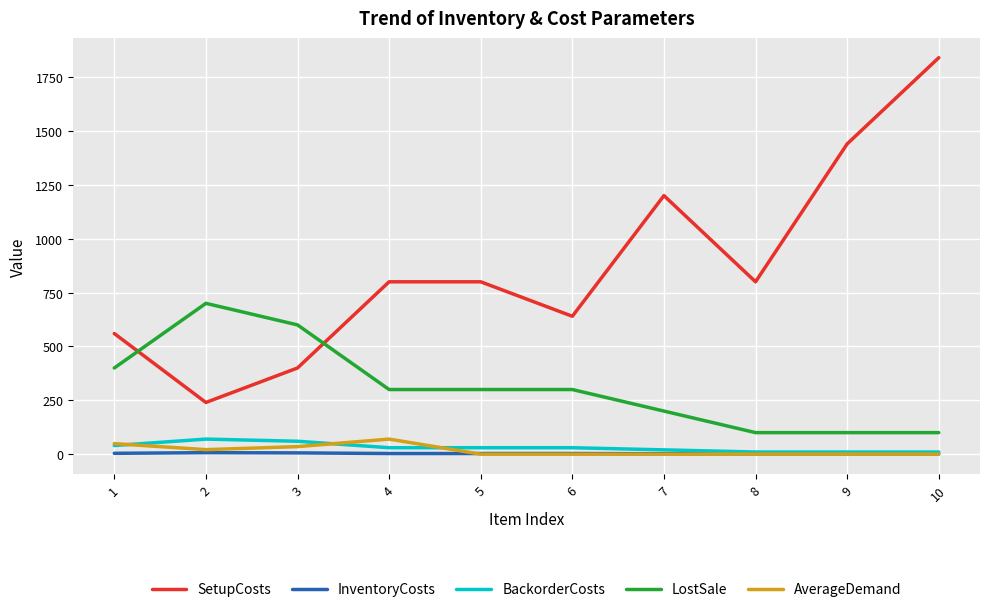

True or false: InventoryCosts and LostSale cross at least once.

False